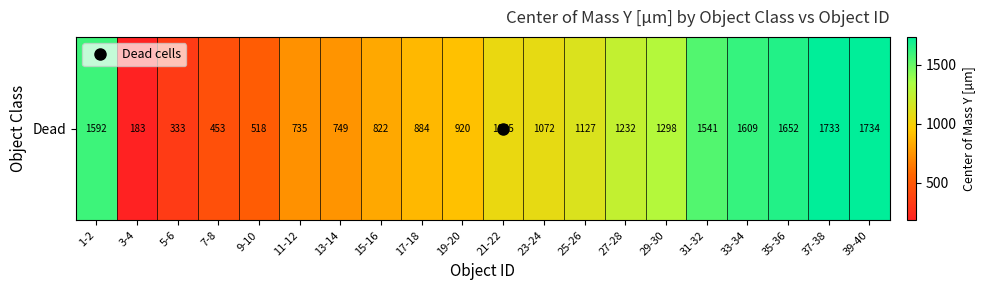

Which has a higher value, 9-10 or 1-2?

1-2